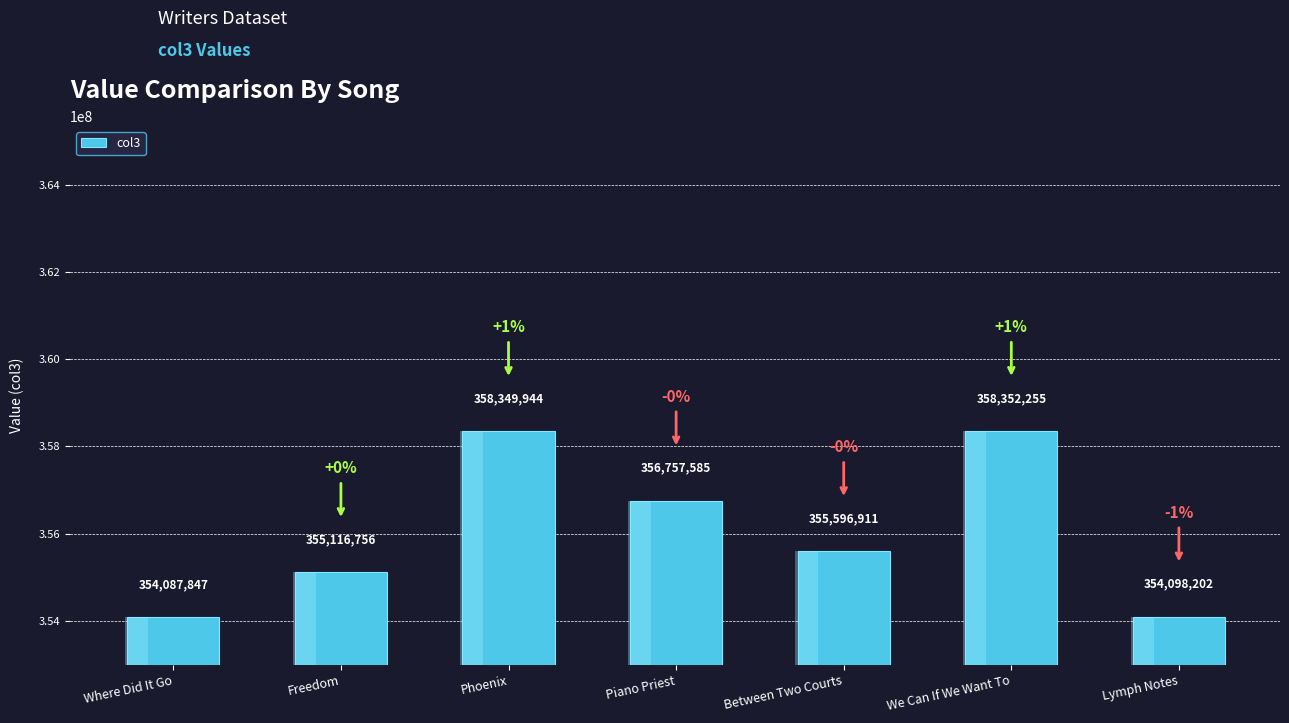

Reading left to right, extract all data points from this chart.

354087847	355116756	358349944	356757585	355596911	358352255	354098202